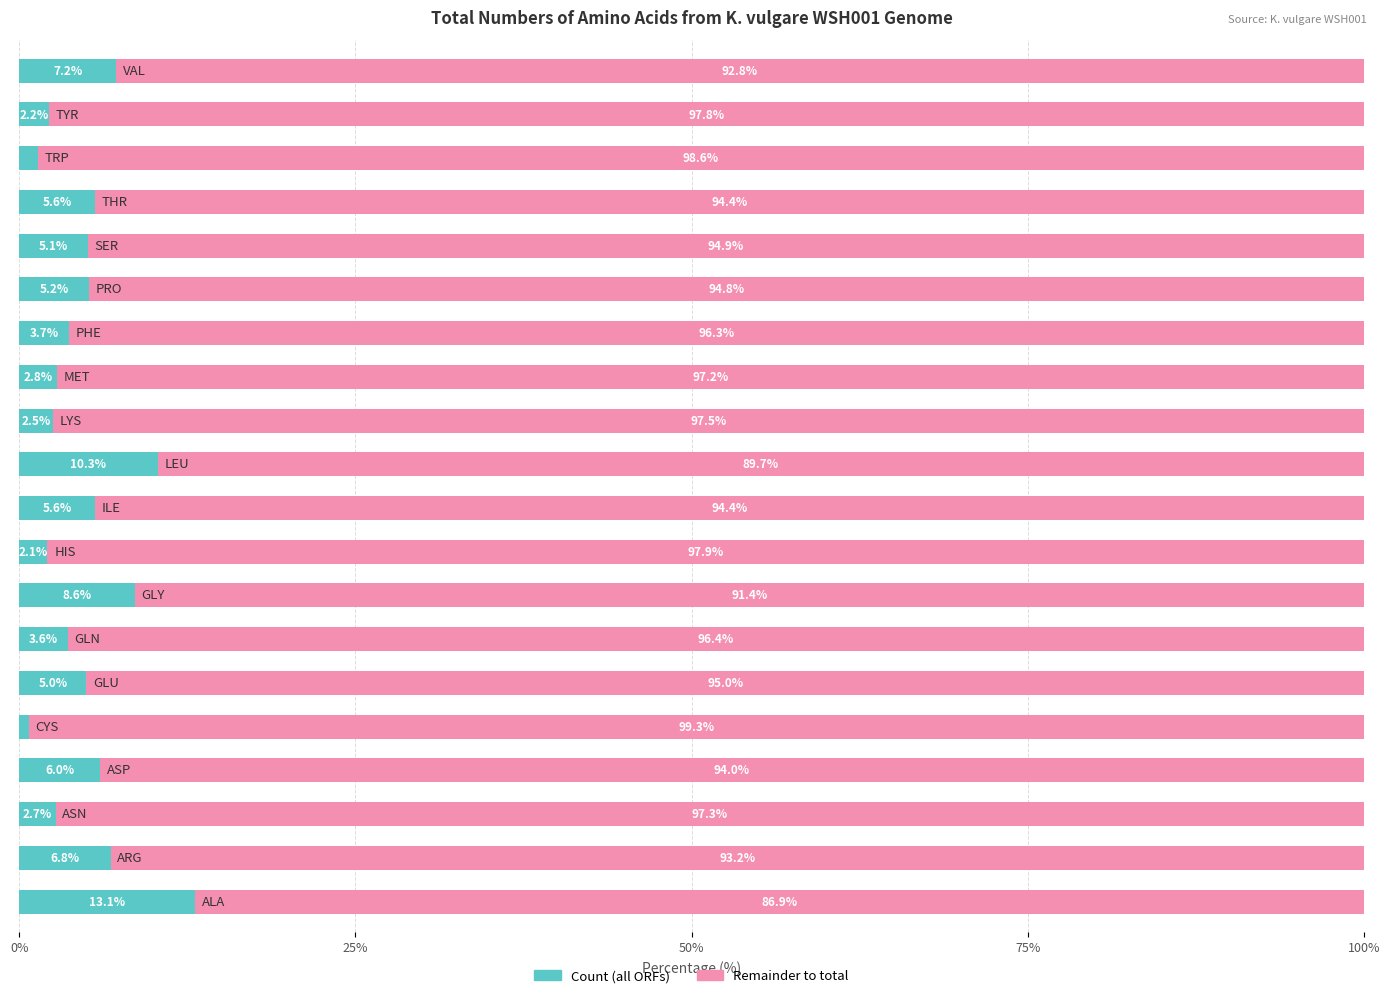

What position from the left is 14?

15